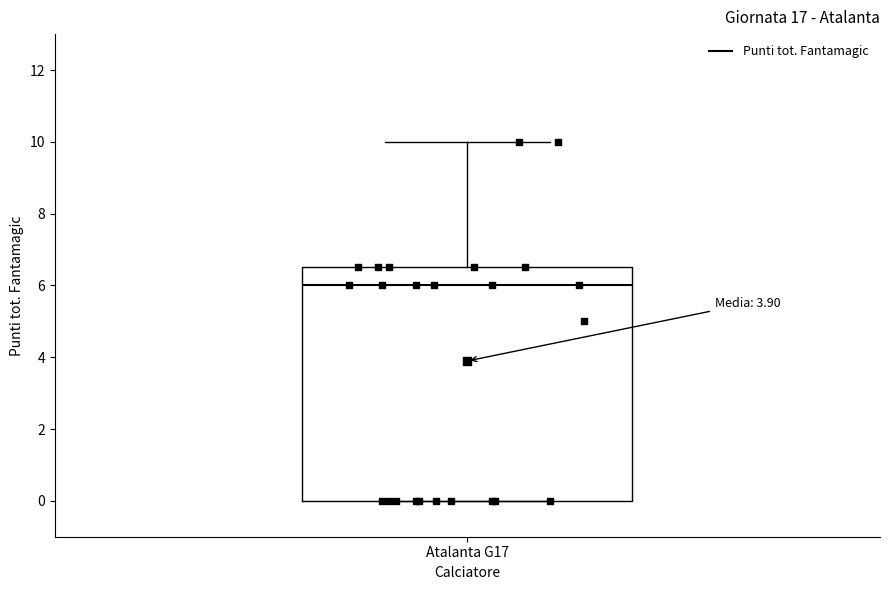

Read this box plot against the y-axis: the position of the median line, the range covered by the box, and the ends of both whiskers. The values are not printed on the chart, so give them approximately, as read against the axis.

median 6.0, box 0.0 to 6.6, whiskers 0.0 to 10.0